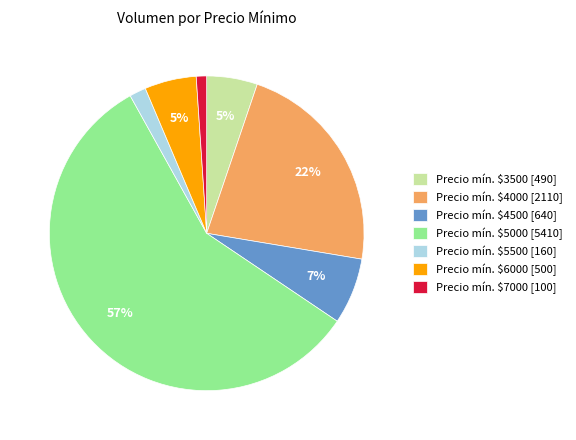

Which slice represents more than half of the pie?

Precio mín. $5000 [5410]